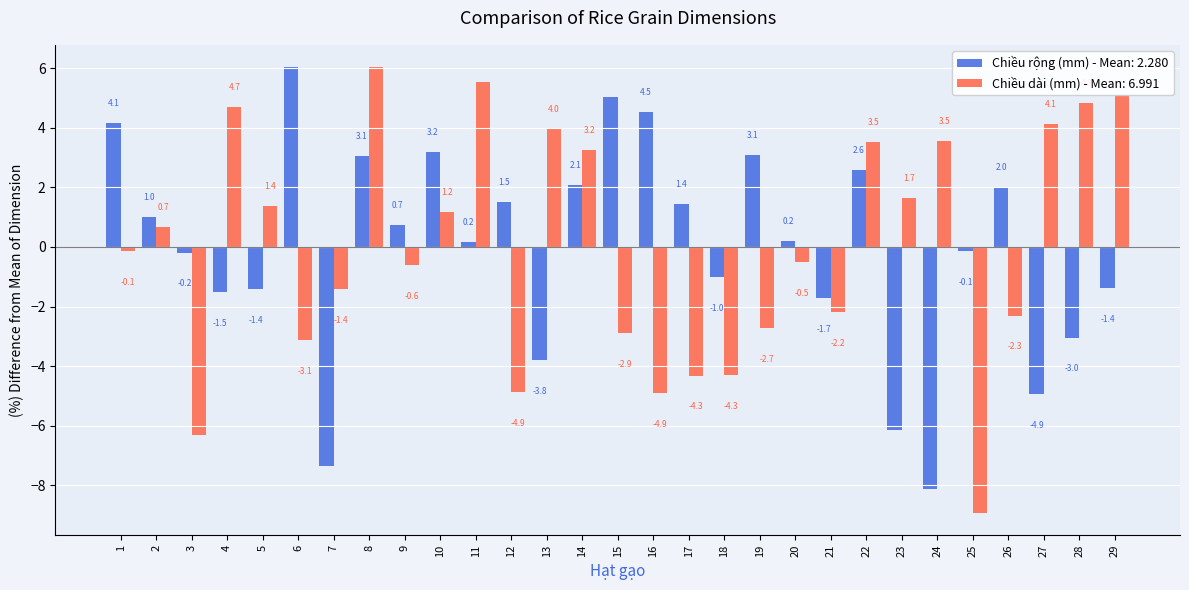

The value of Chiều dài (mm) - Mean: 6.991 at 22 is 2.4. True or false?

False